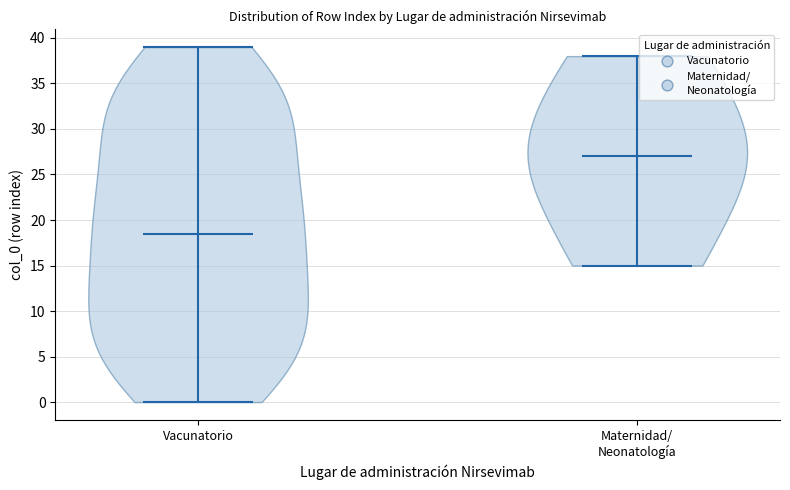

Which violin has the lowest median line?

Vacunatorio